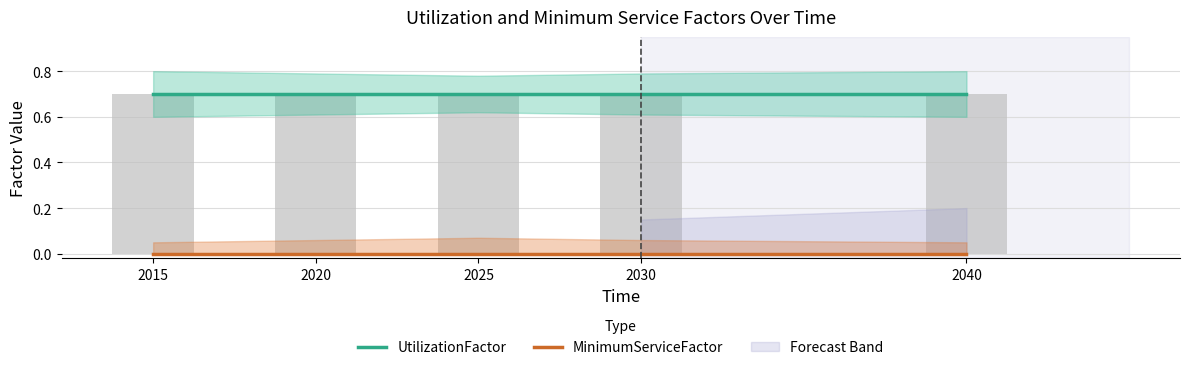

What is the lowest value of the UtilizationFactor series?

0.7